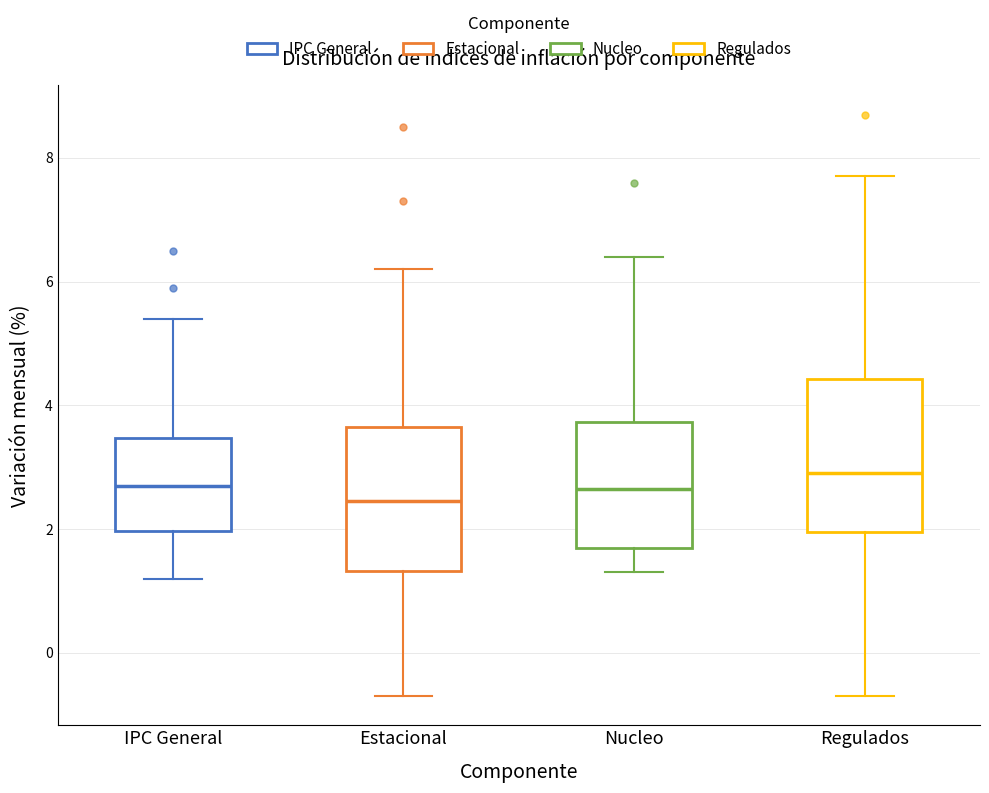

Where does the upper whisker of the box for IPC General end on the y-axis? The values are not printed on the chart, so give them approximately, as read against the axis.

5.4